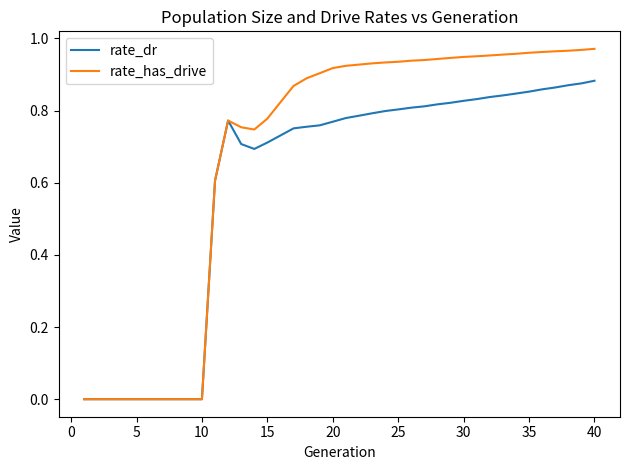

Which series has the widest spread of values?

rate_has_drive